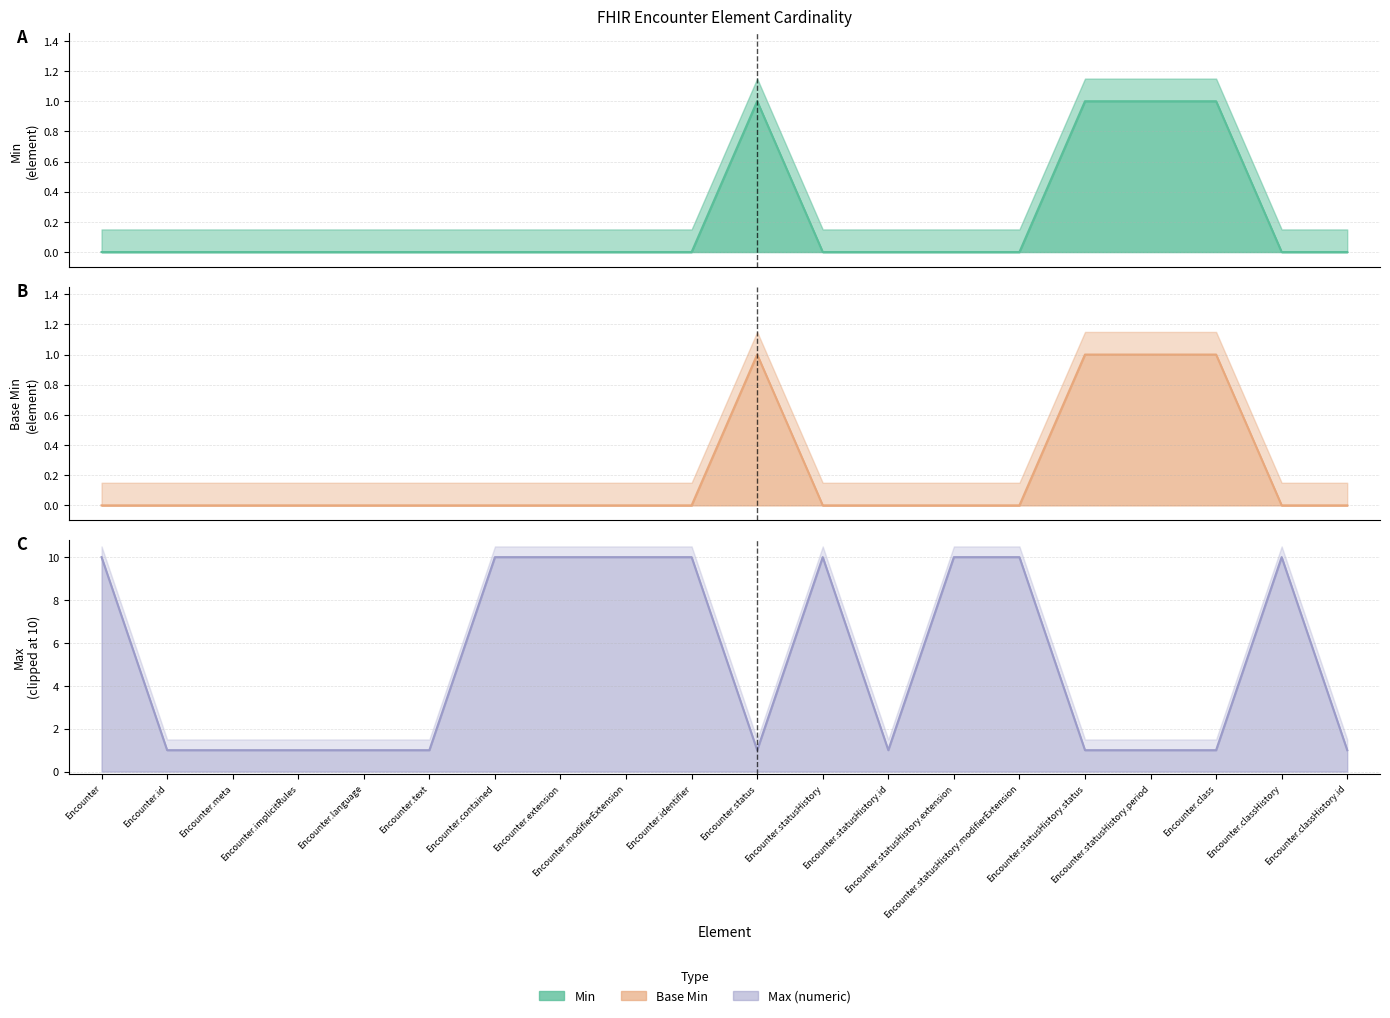

Count the number of categories in the chart.

20